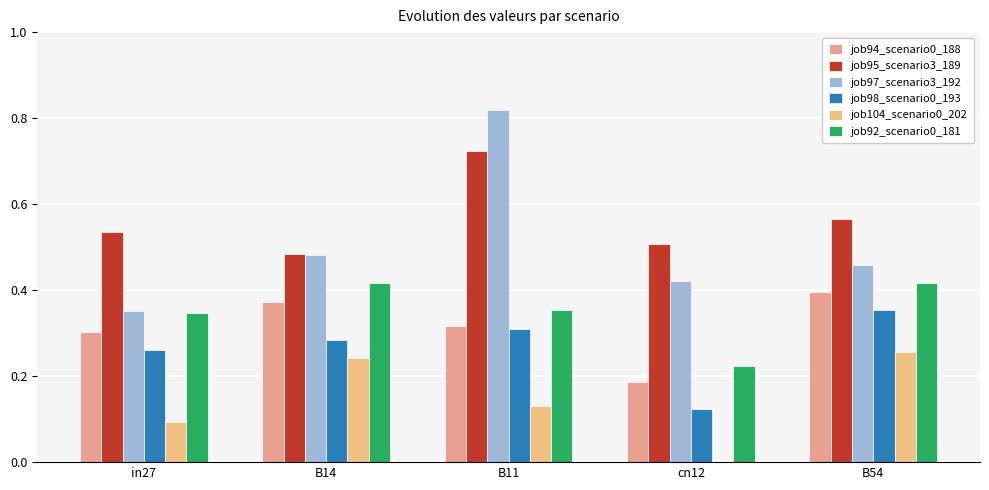

Reading left to right, extract all data points from this chart.

job94_scenario0_188: 0.3	0.4	0.3	0.2	0.4
job95_scenario3_189: 0.5	0.5	0.7	0.5	0.6
job97_scenario3_192: 0.4	0.5	0.8	0.4	0.5
job98_scenario0_193: 0.3	0.3	0.3	0.1	0.4
job104_scenario0_202: 0.1	0.2	0.1	0.0	0.3
job92_scenario0_181: 0.3	0.4	0.4	0.2	0.4